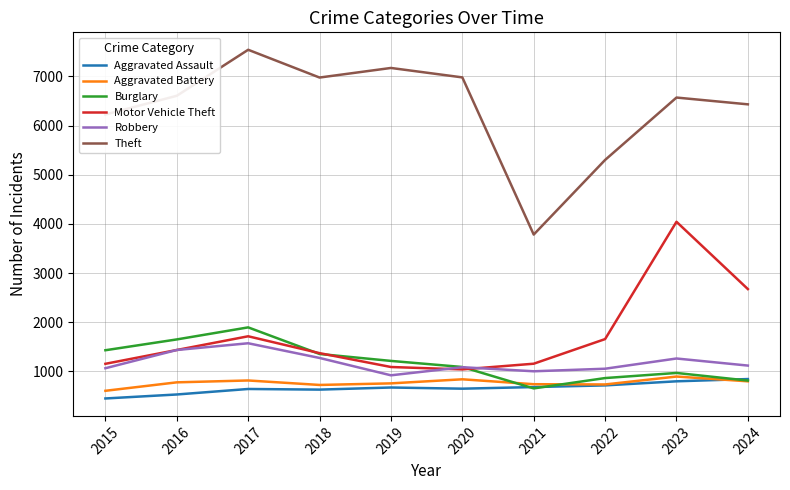

What is the difference between the highest and lowest values at 2018?

6348